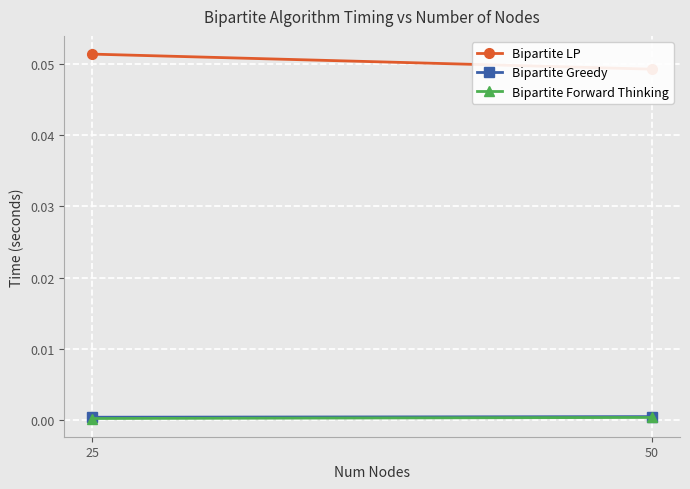

The value of Bipartite LP at 25 is 0.1. True or false?

False